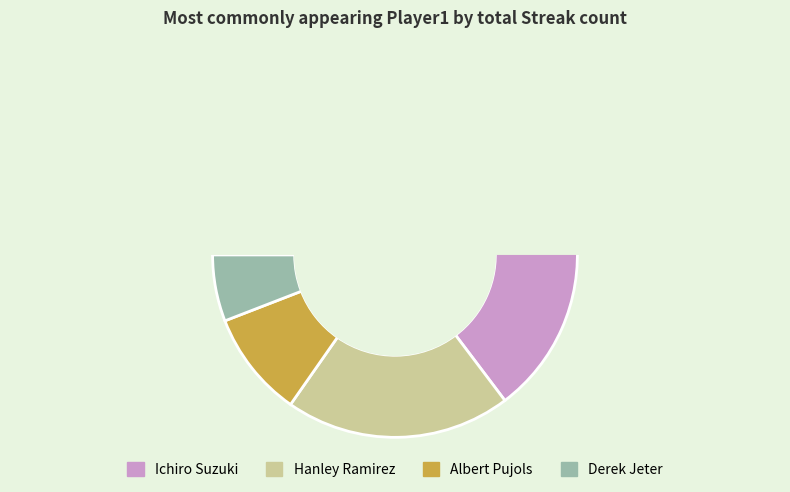

Which slice is the smallest?

Derek Jeter